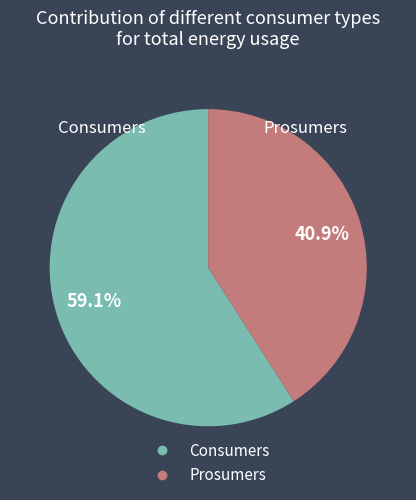

To the nearest percent, what portion does Consumers represent?

59%